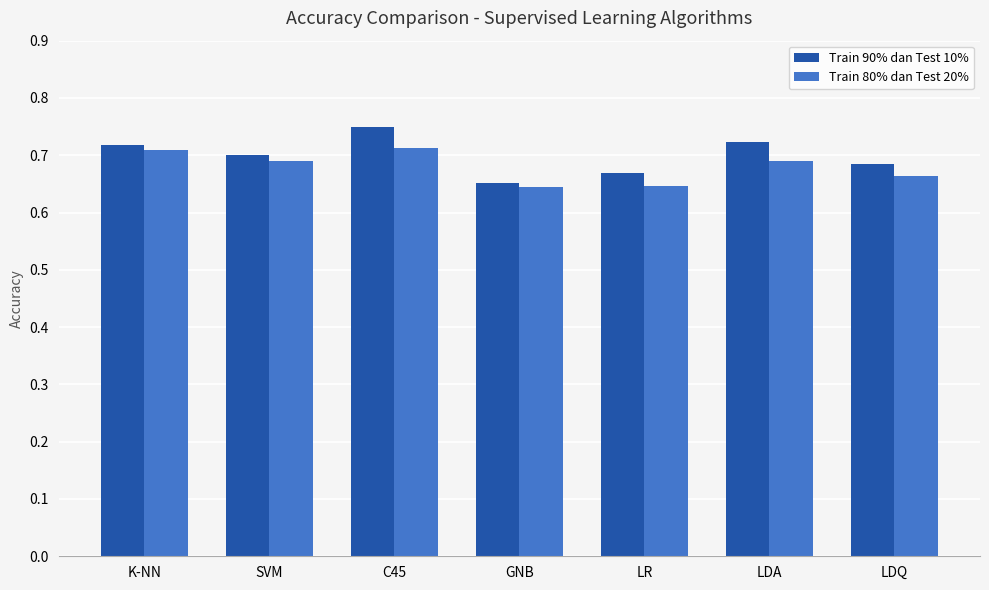

How many distinct data groups are displayed?

2